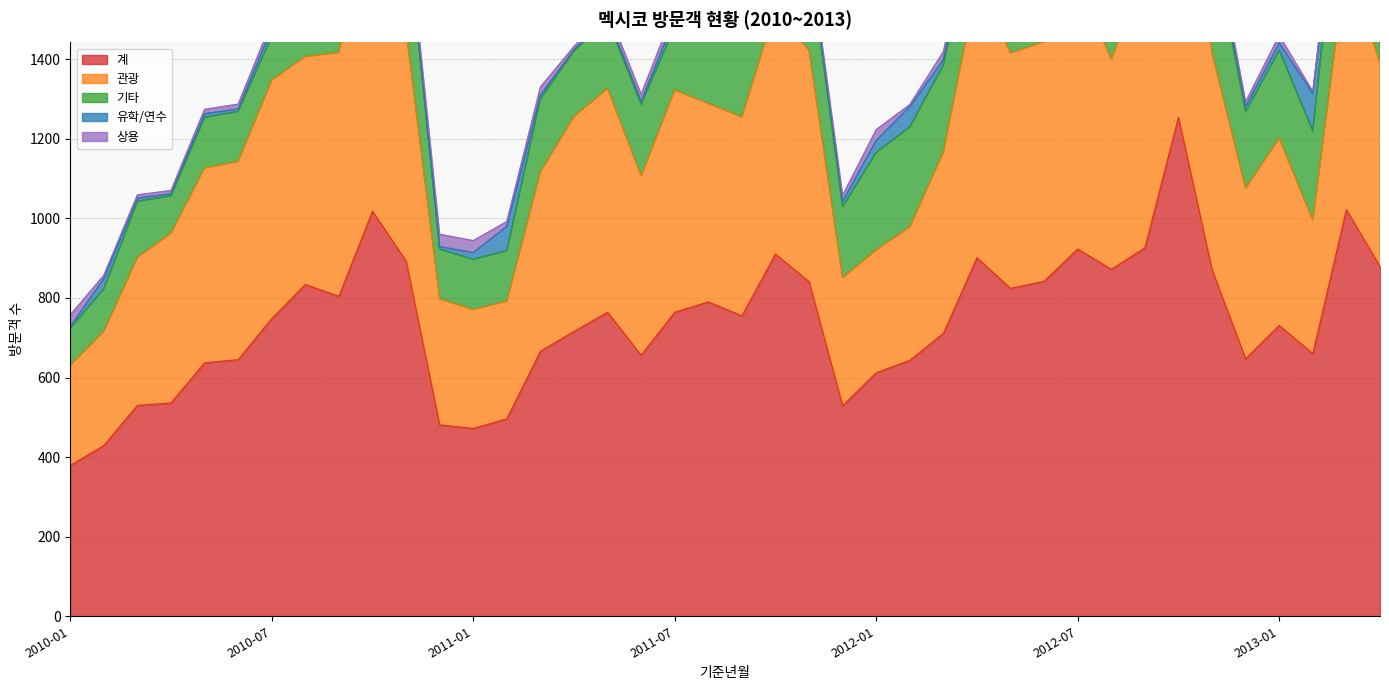

Does the chart display data point markers on the line(s)?

No